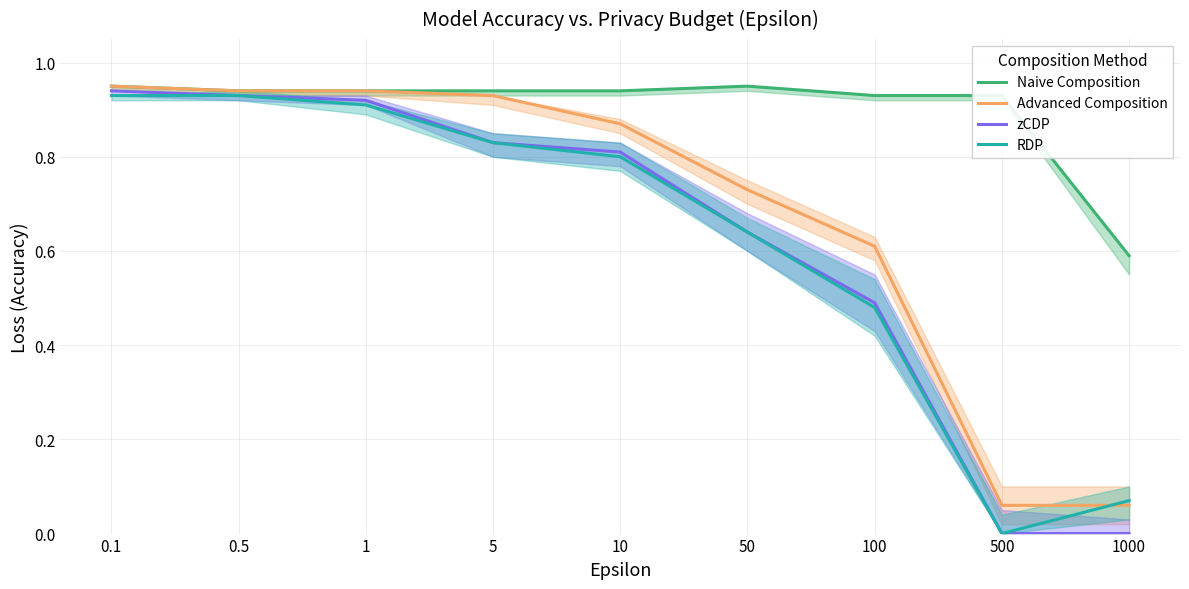

What is the sum of the RDP values at 10 and 1000?

0.9